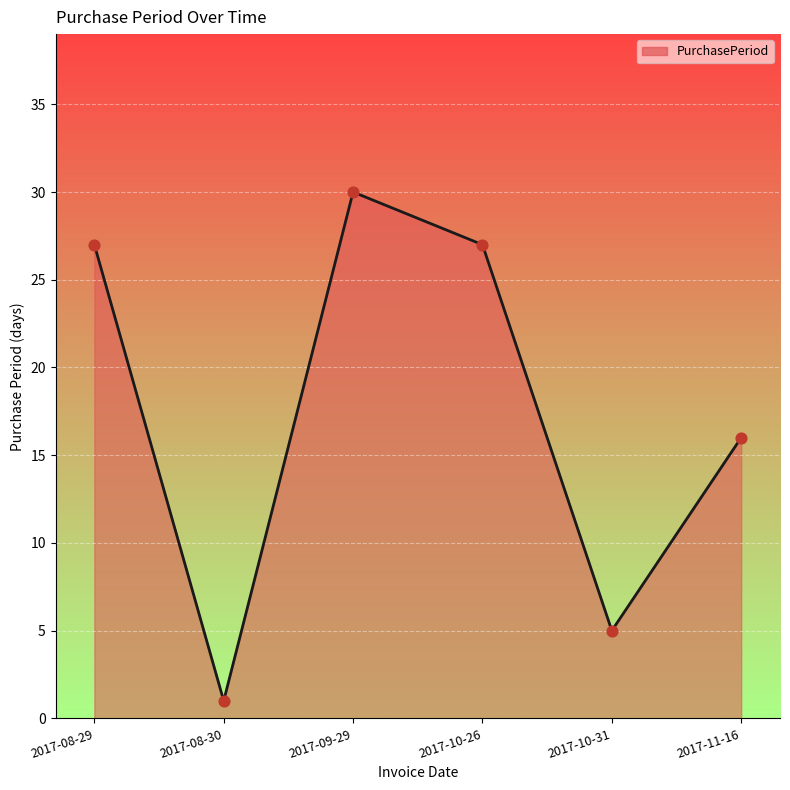

What is the change in value from 2017-10-26 to 2017-11-16?

-11